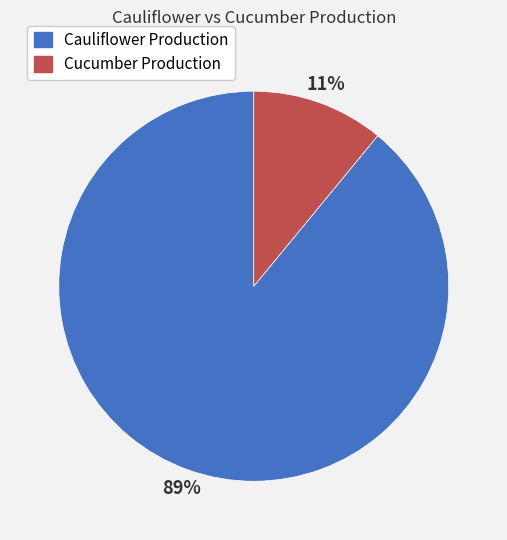

Which has a higher value, Cucumber Production or Cauliflower Production?

Cauliflower Production